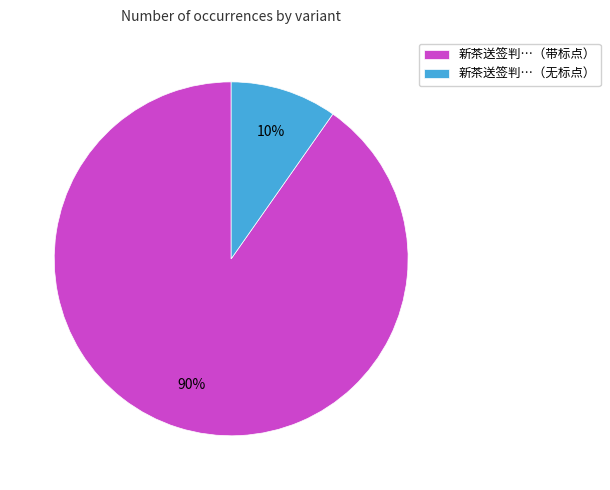

To the nearest percent, what portion does 新茶送签判…（无标点） represent?

10%